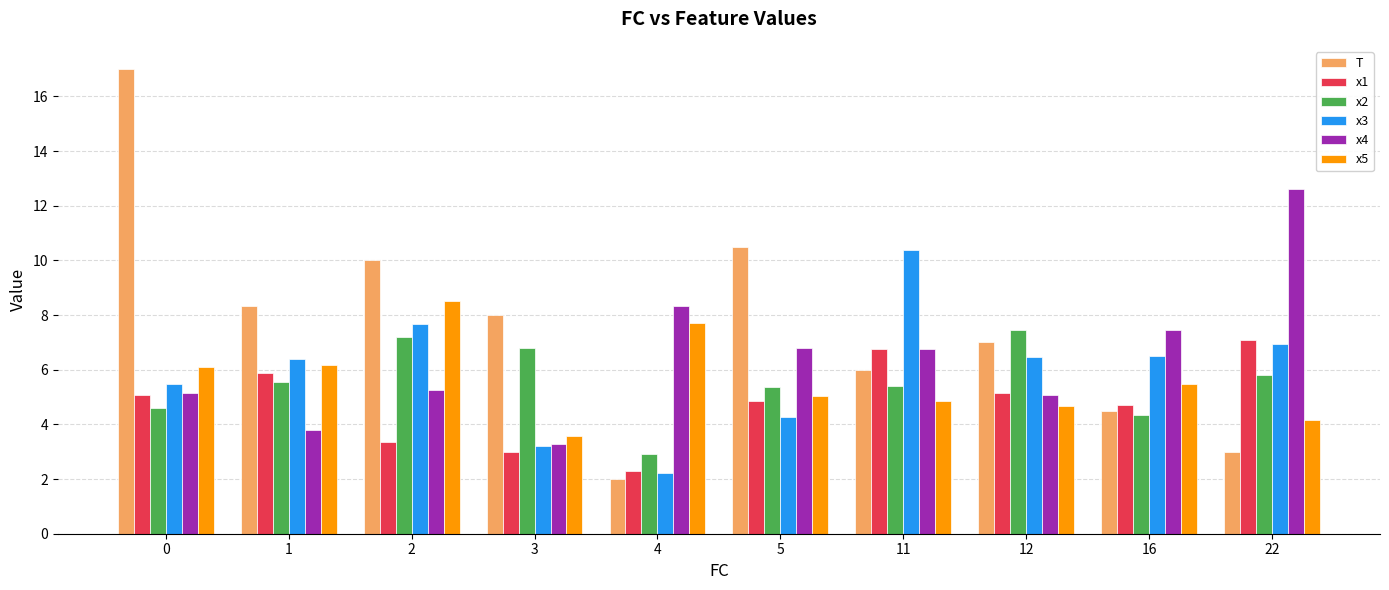

Which series has the largest total across all categories?

T